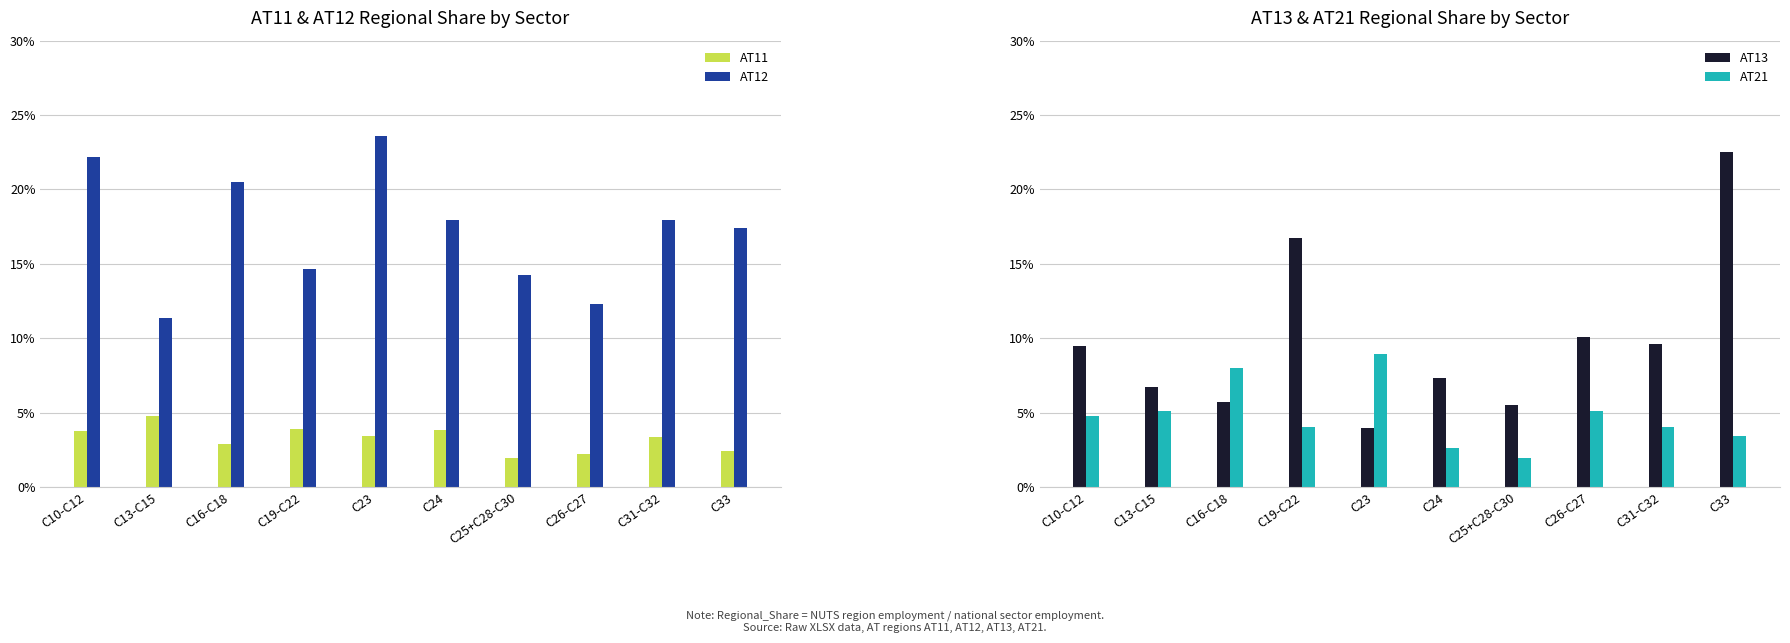

What is the difference between the highest and lowest values at C25+C28-C30?

12.3